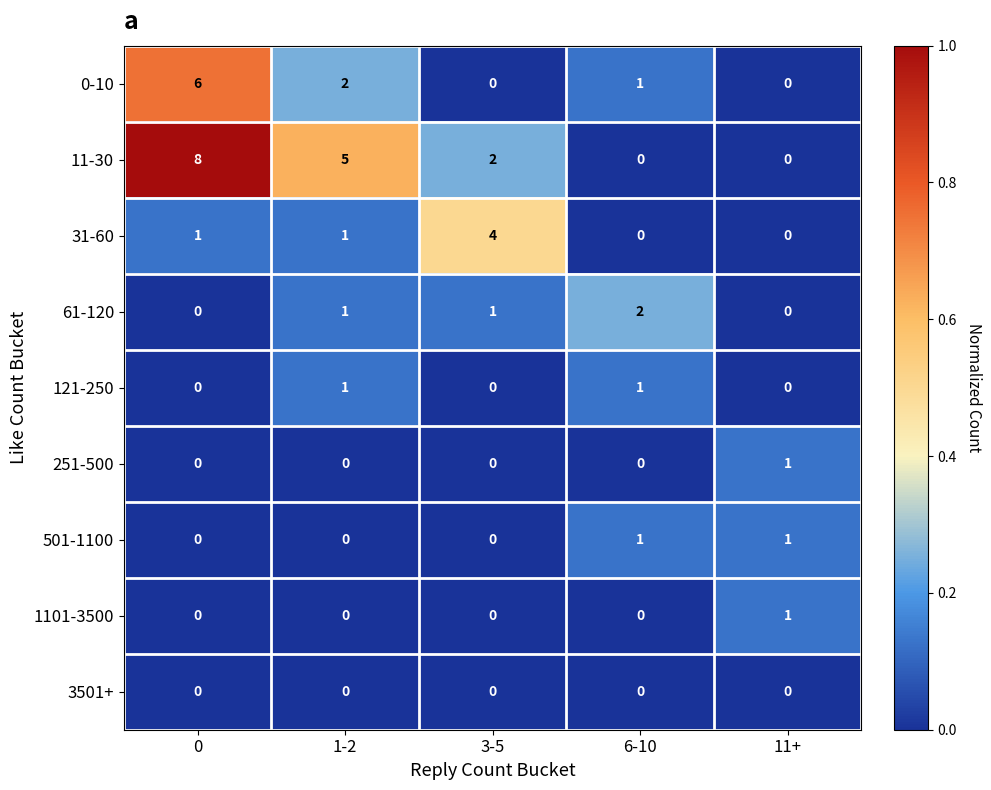

What is the total value across all series at 3-5?

7